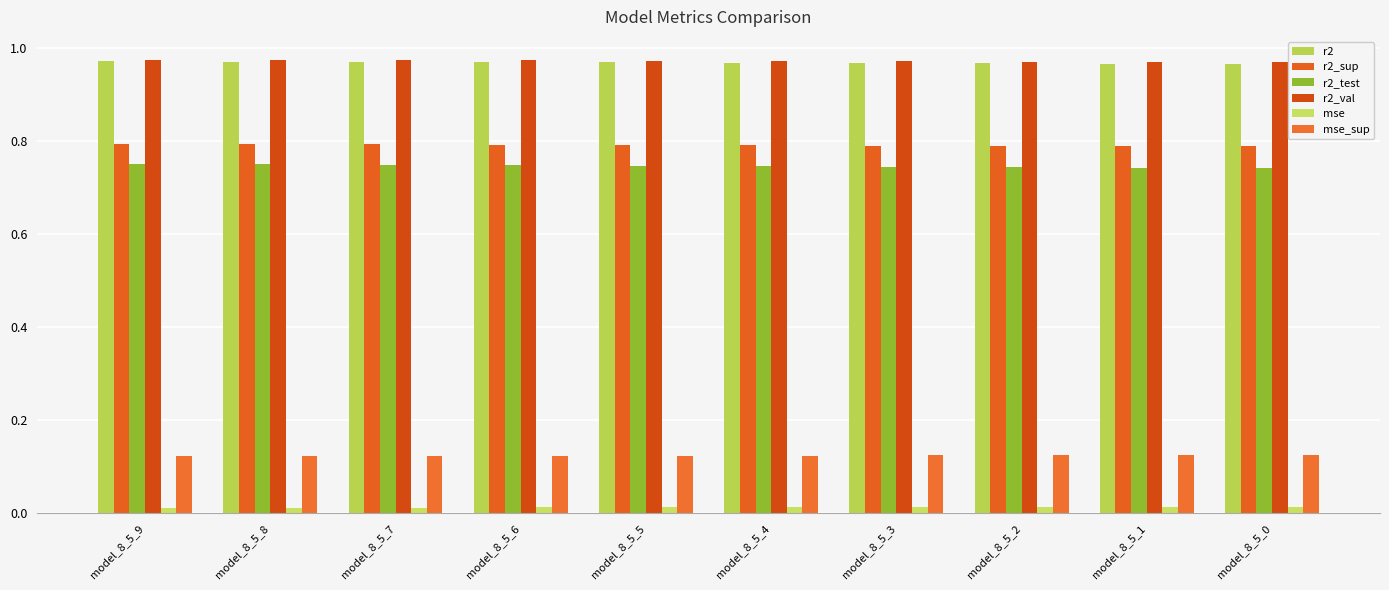

Reading left to right, extract all data points from this chart.

r2: 1.0	1.0	1.0	1.0	1.0	1.0	1.0	1.0	1.0	1.0
r2_sup: 0.8	0.8	0.8	0.8	0.8	0.8	0.8	0.8	0.8	0.8
r2_test: 0.8	0.7	0.7	0.7	0.7	0.7	0.7	0.7	0.7	0.7
r2_val: 1.0	1.0	1.0	1.0	1.0	1.0	1.0	1.0	1.0	1.0
mse: 0.0	0.0	0.0	0.0	0.0	0.0	0.0	0.0	0.0	0.0
mse_sup: 0.1	0.1	0.1	0.1	0.1	0.1	0.1	0.1	0.1	0.1